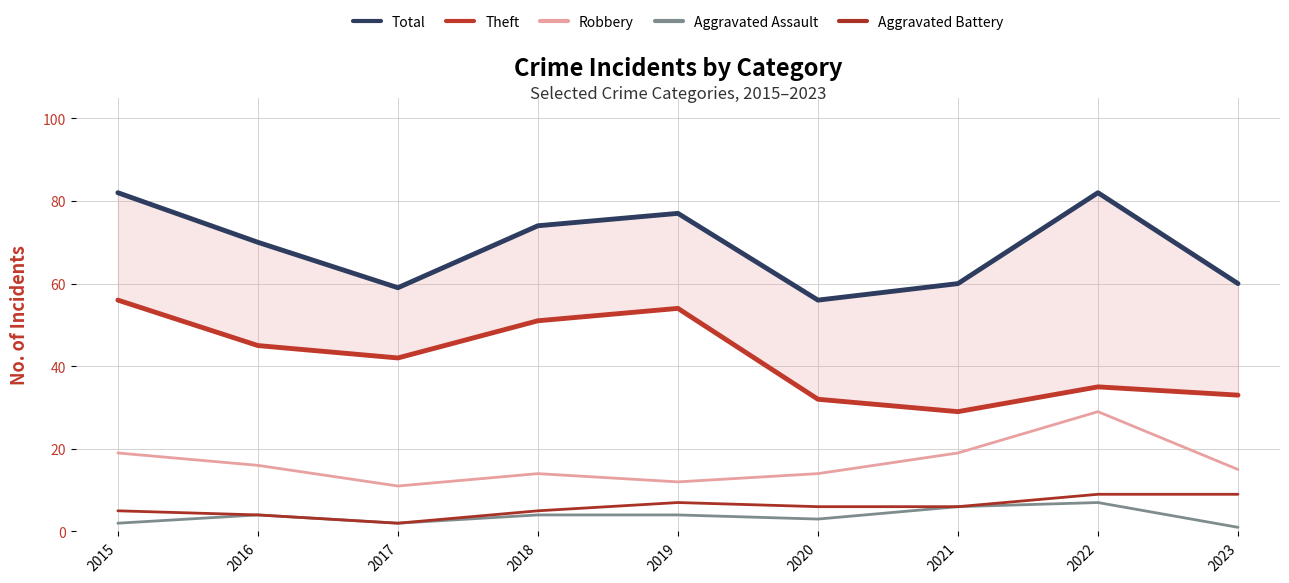

At which label does Aggravated Battery first exceed 6?

2019